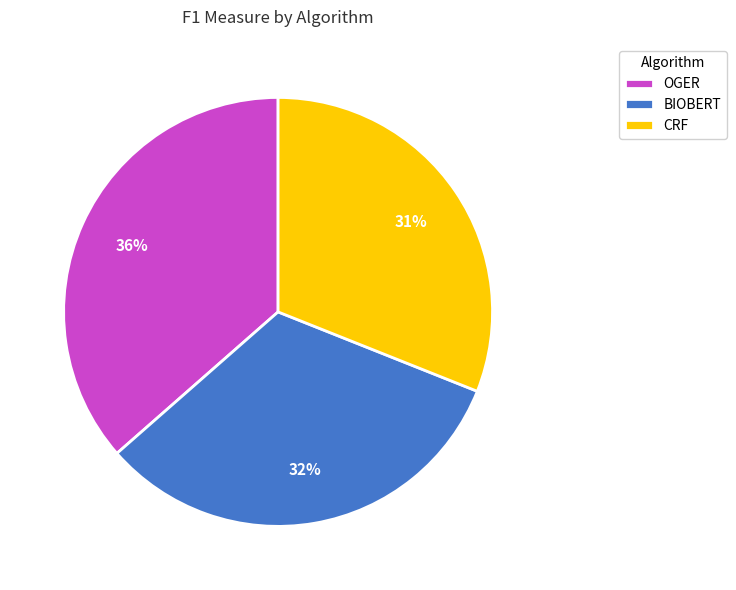

Which has a higher value, OGER or BIOBERT?

OGER